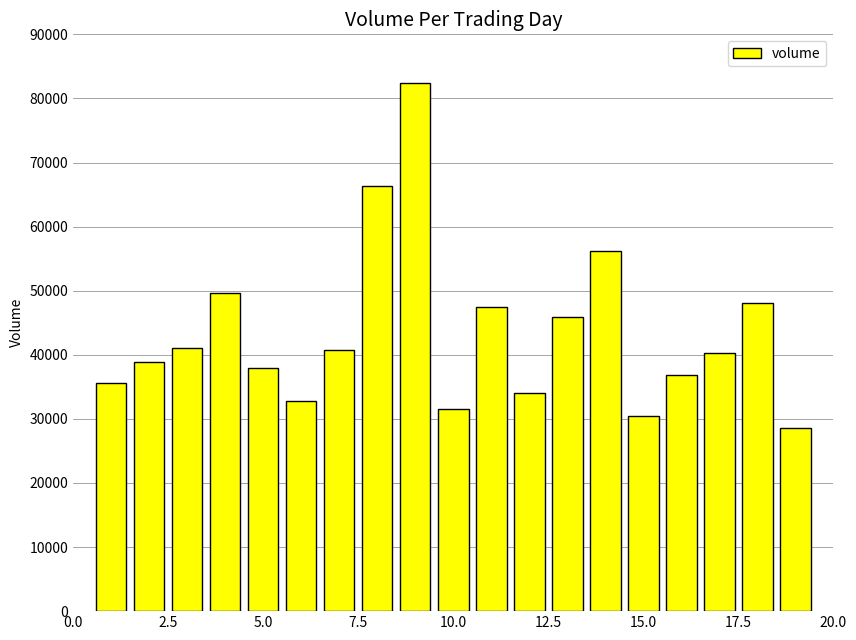

Reading left to right, what are all the values shown in this chart?

35563	38858	41094	49709	37977	32840	40717	66305	82364	31491	47445	34094	45956	56160	30414	36895	40272	48049	28648